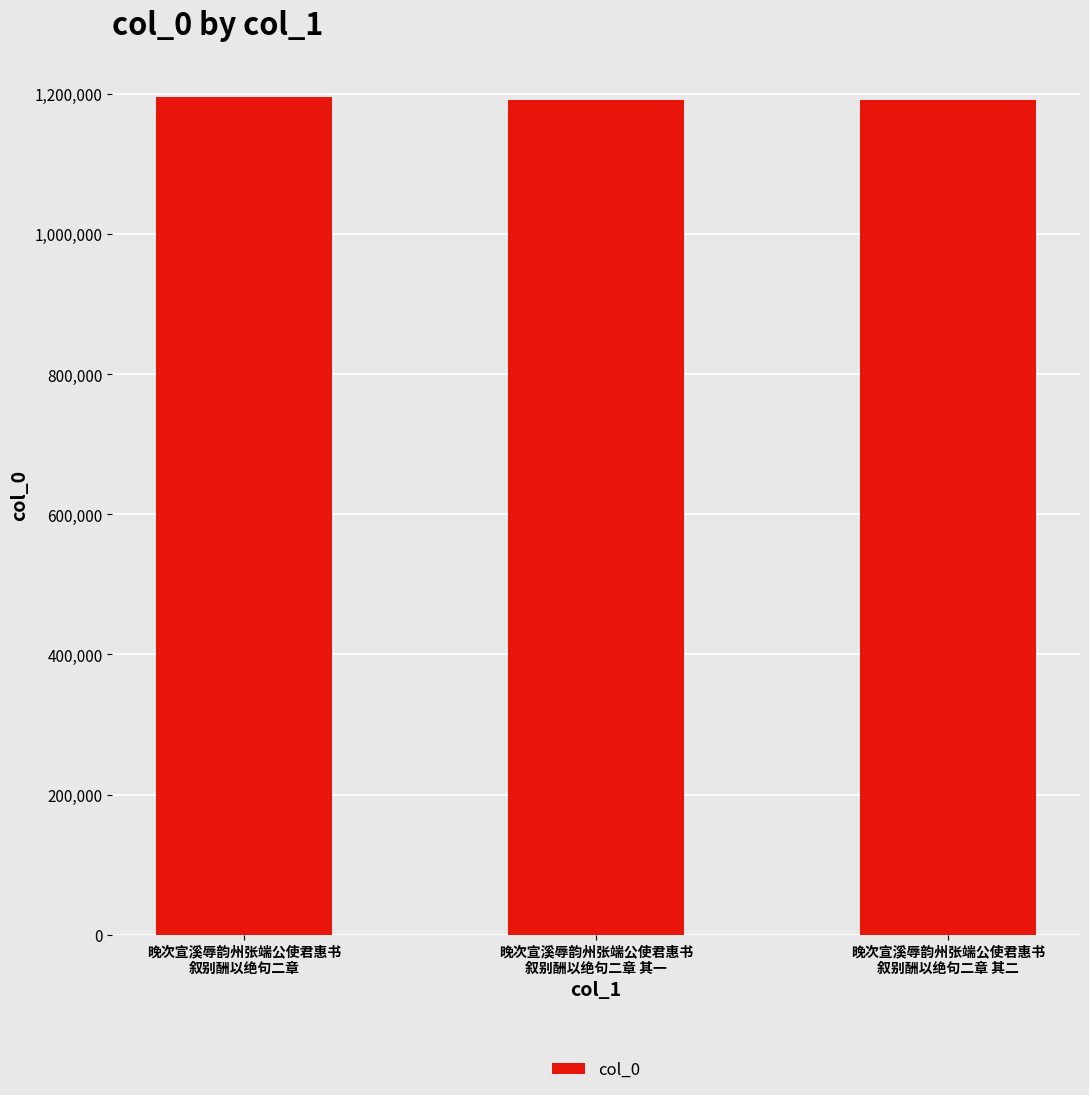

What is the minimum value shown in the chart?

1190872